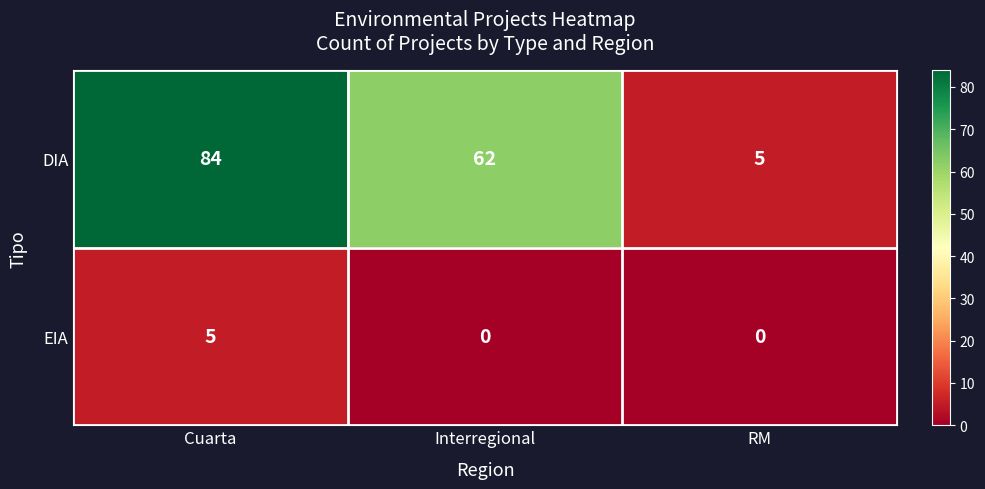

Reading left to right, list all the values displayed in this chart.

DIA: 84	62	5
EIA: 5	0	0